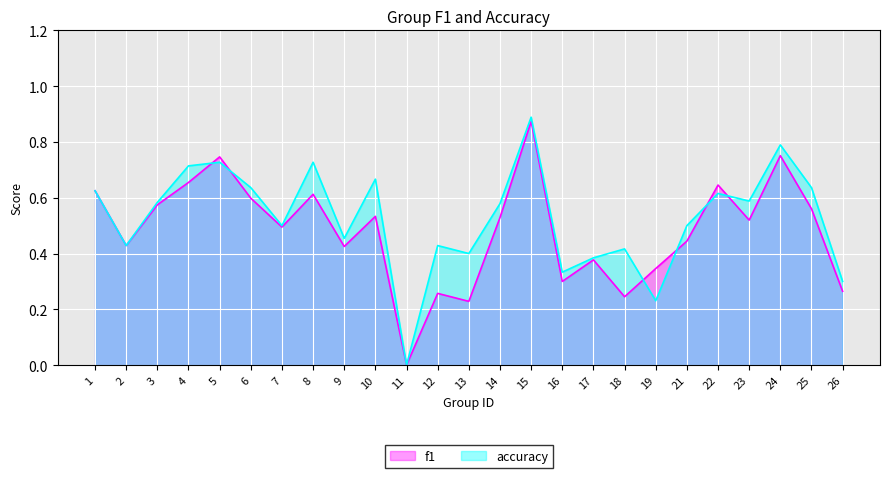

At which label does f1 reach its minimum?

11